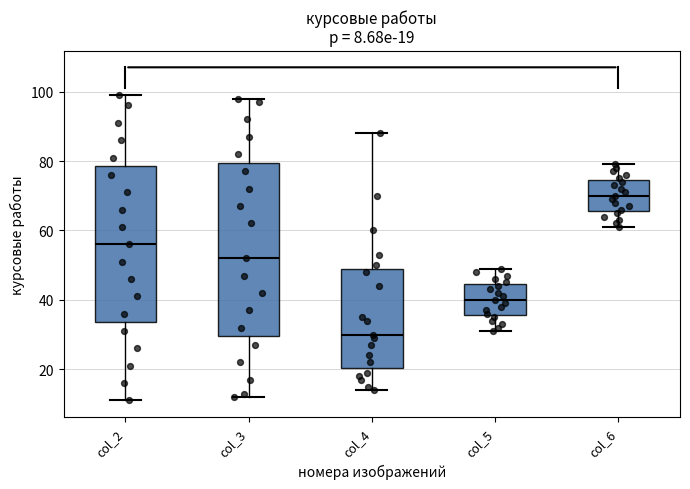

Which box is the tallest, from its lower edge to its upper edge?

col_3